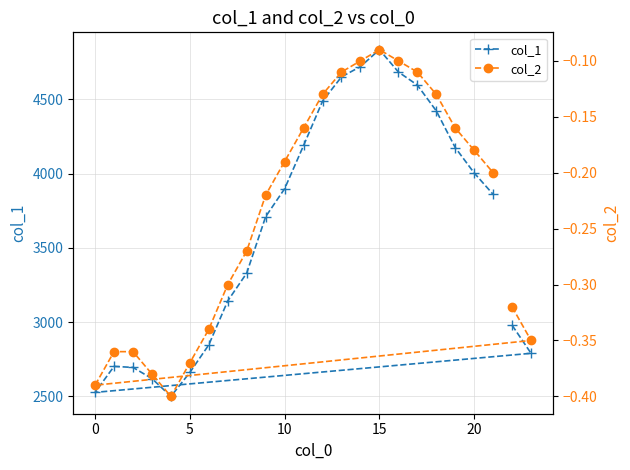

What is the minimum value for col_1?

2500